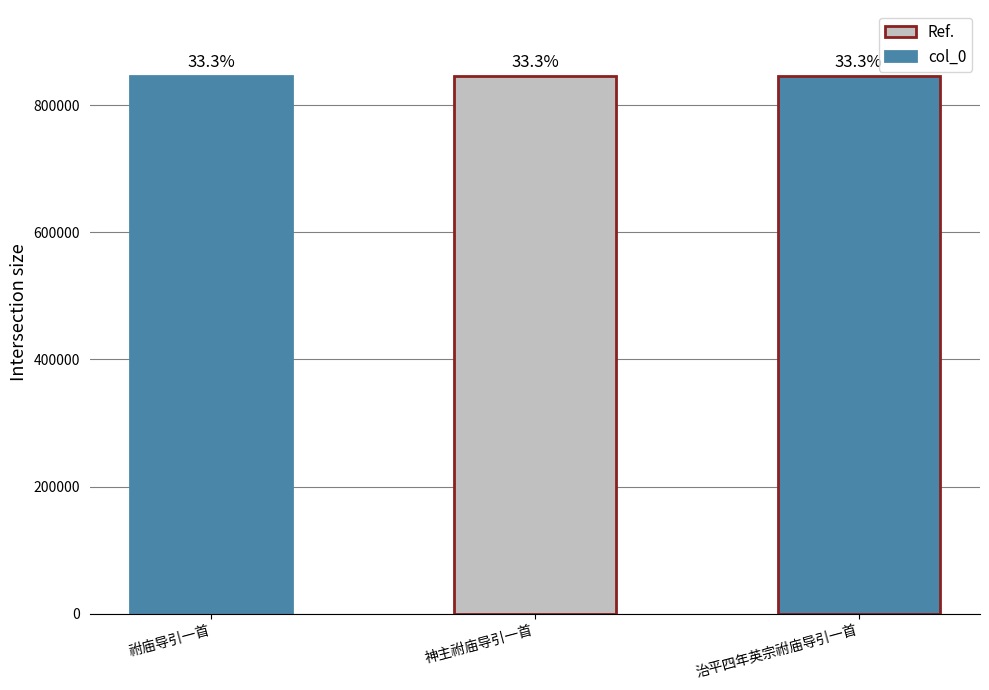

How many bars are there in total?

3